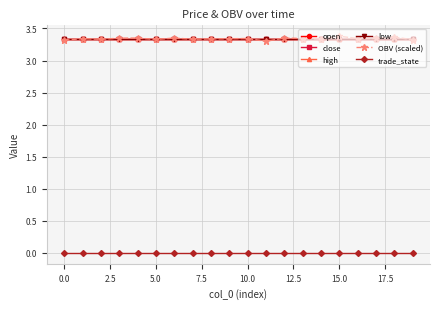

At how many categories does at least one series exceed 0?

20